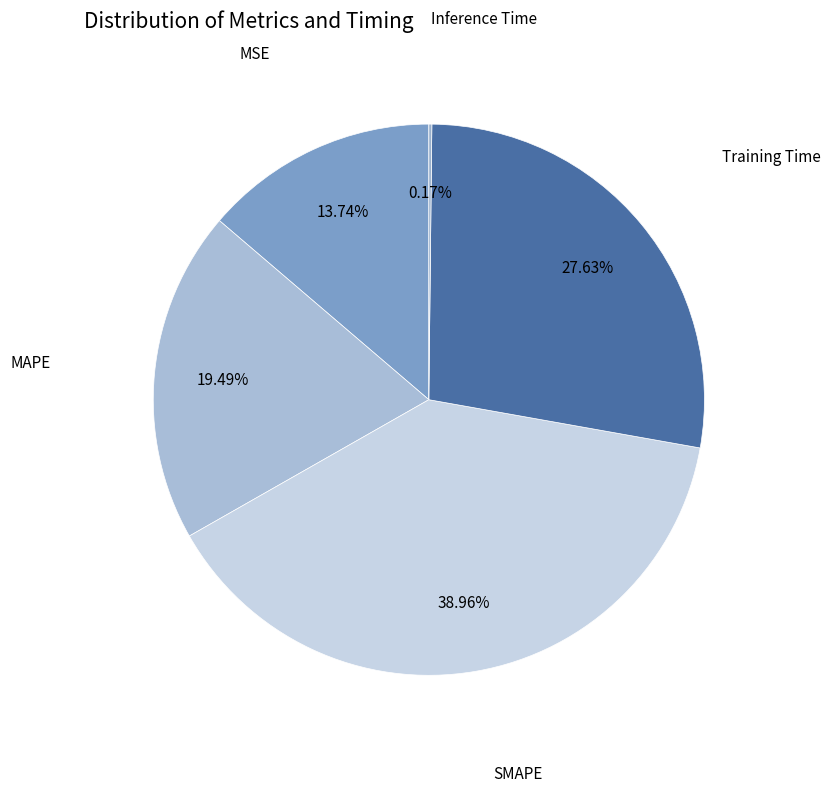

How many slices are in this pie chart?

5